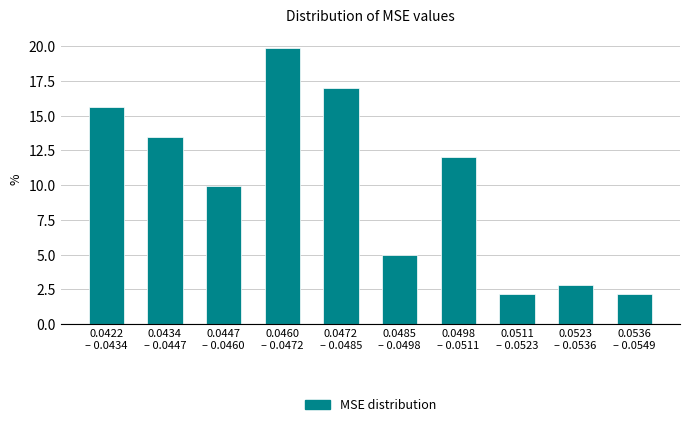

Reading left to right, what are all the values shown in this chart?

15.6	13.5	9.9	19.9	17.0	5.0	12.1	2.1	2.8	2.1